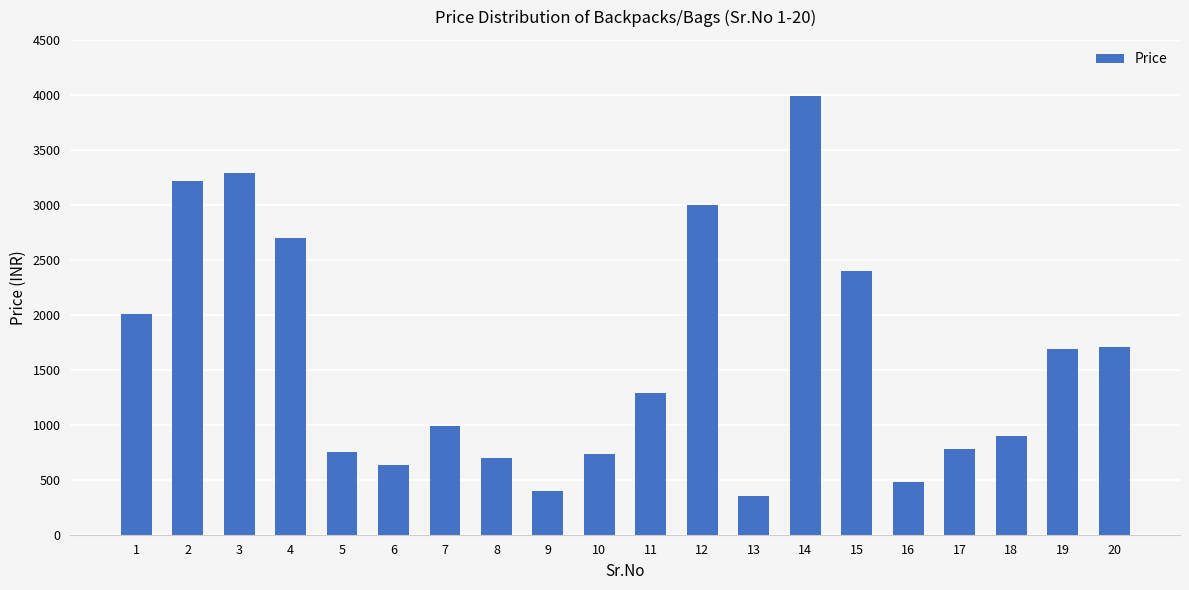

What is the maximum value shown in the chart?

3990